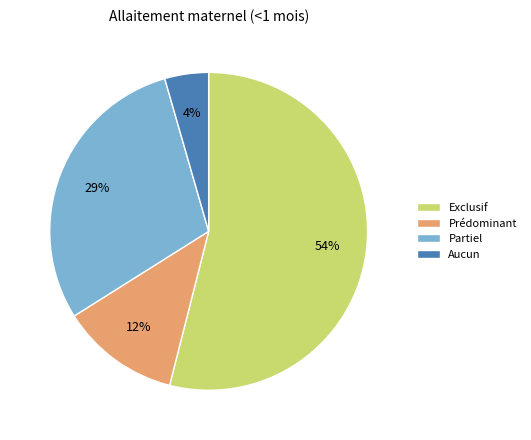

Is there a majority slice in this chart?

Yes